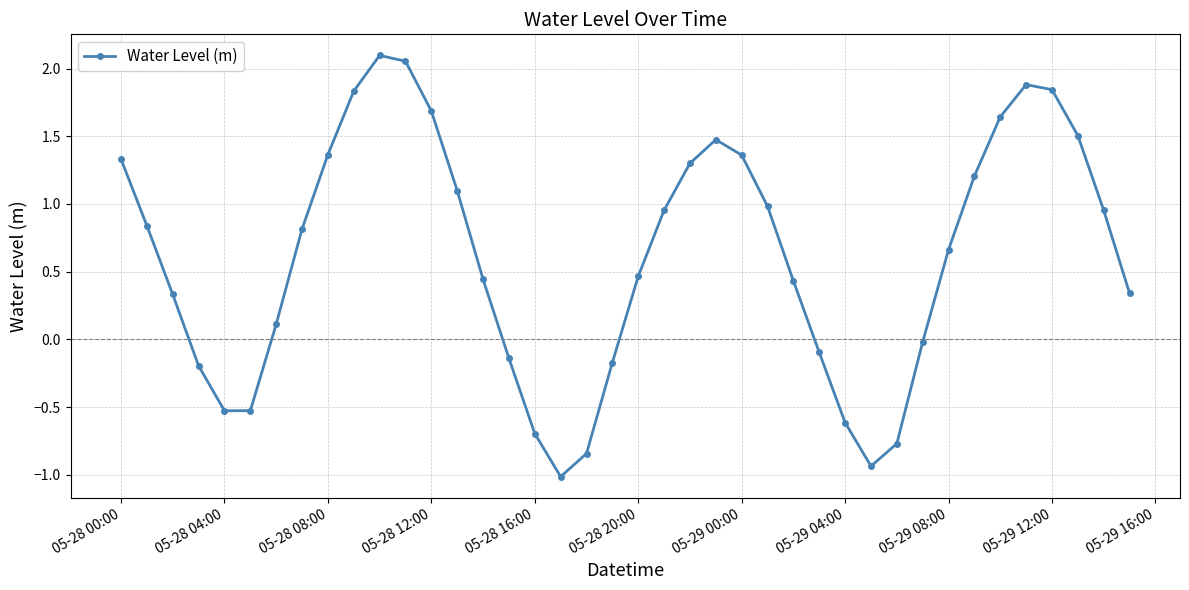

What is the average value?

0.6